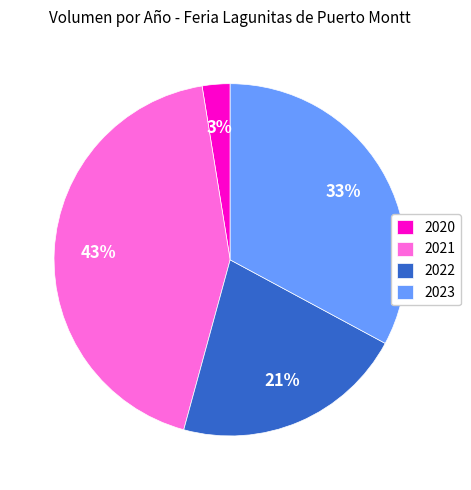

Rank the categories by value from lowest to highest.

2020, 2022, 2023, 2021